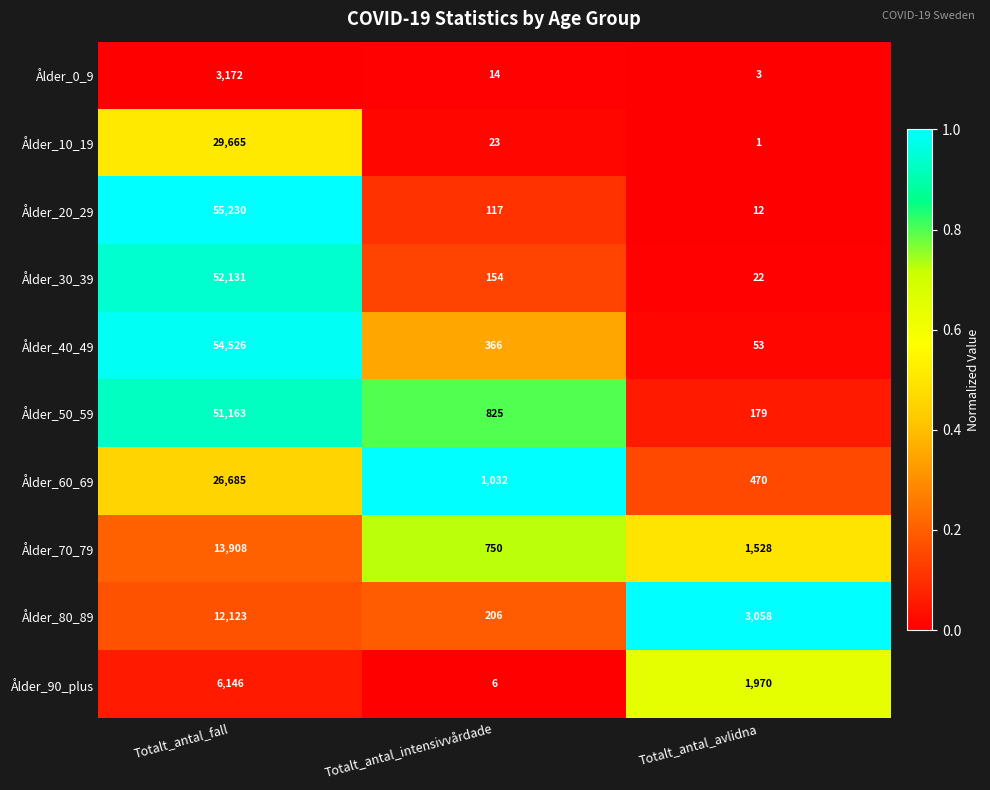

At which category is the sum across all series the highest?

Totalt_antal_fall